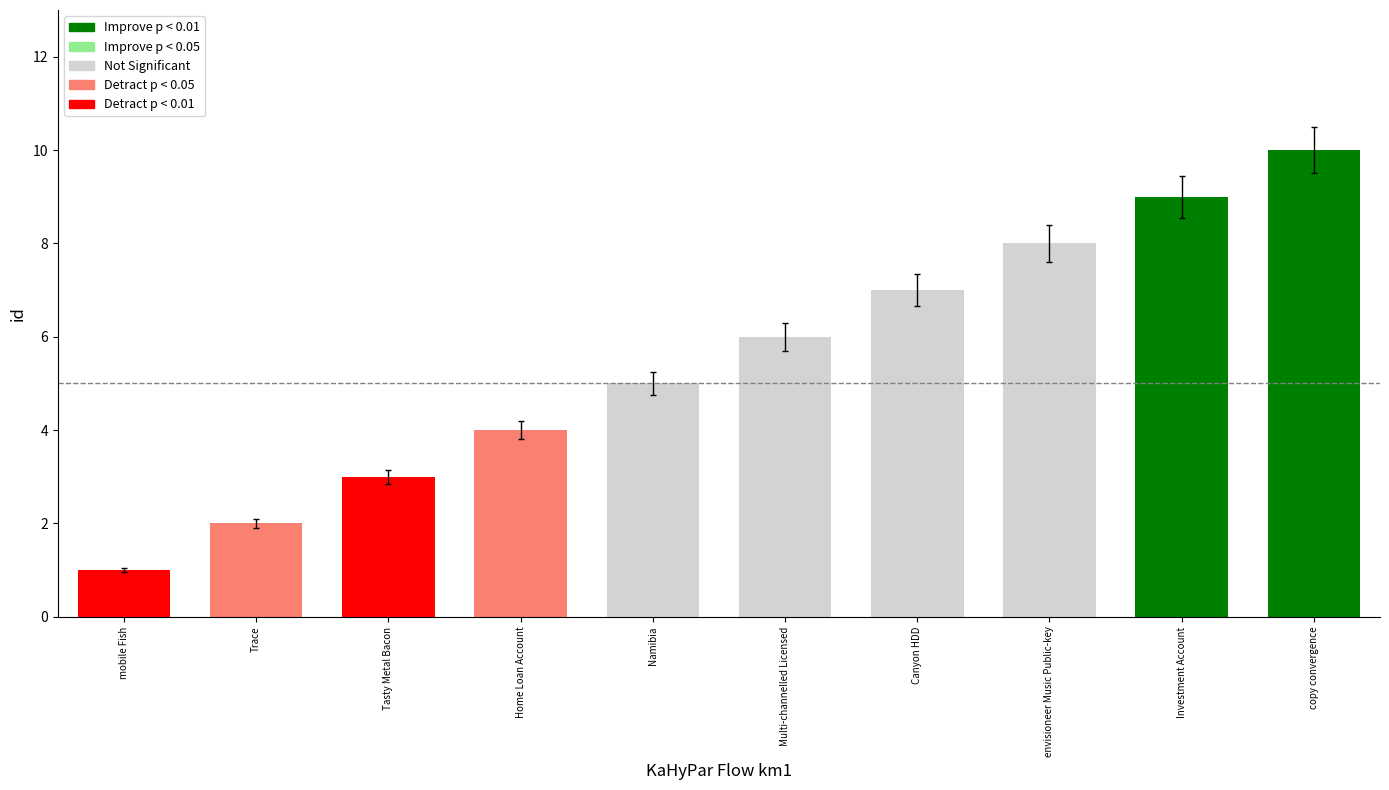

How many values are between 3 and 8?

6